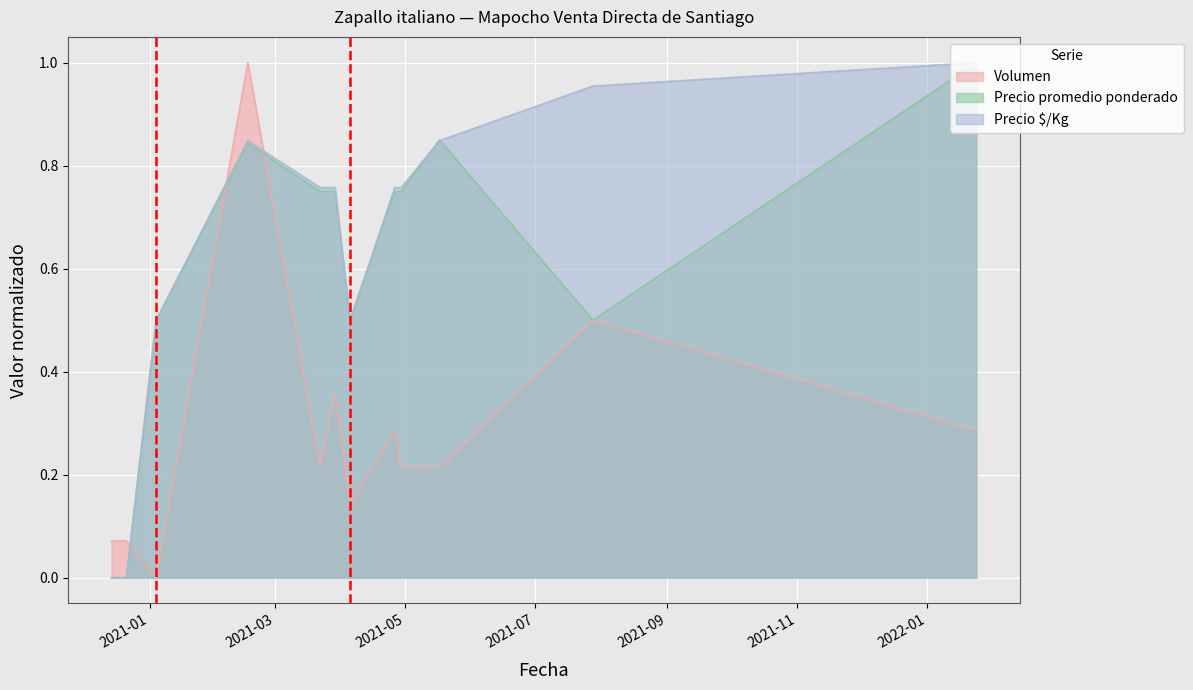

Between which two adjacent categories do Precio promedio ponderado and Volumen first intersect?

2020-12-21 and 2021-01-04